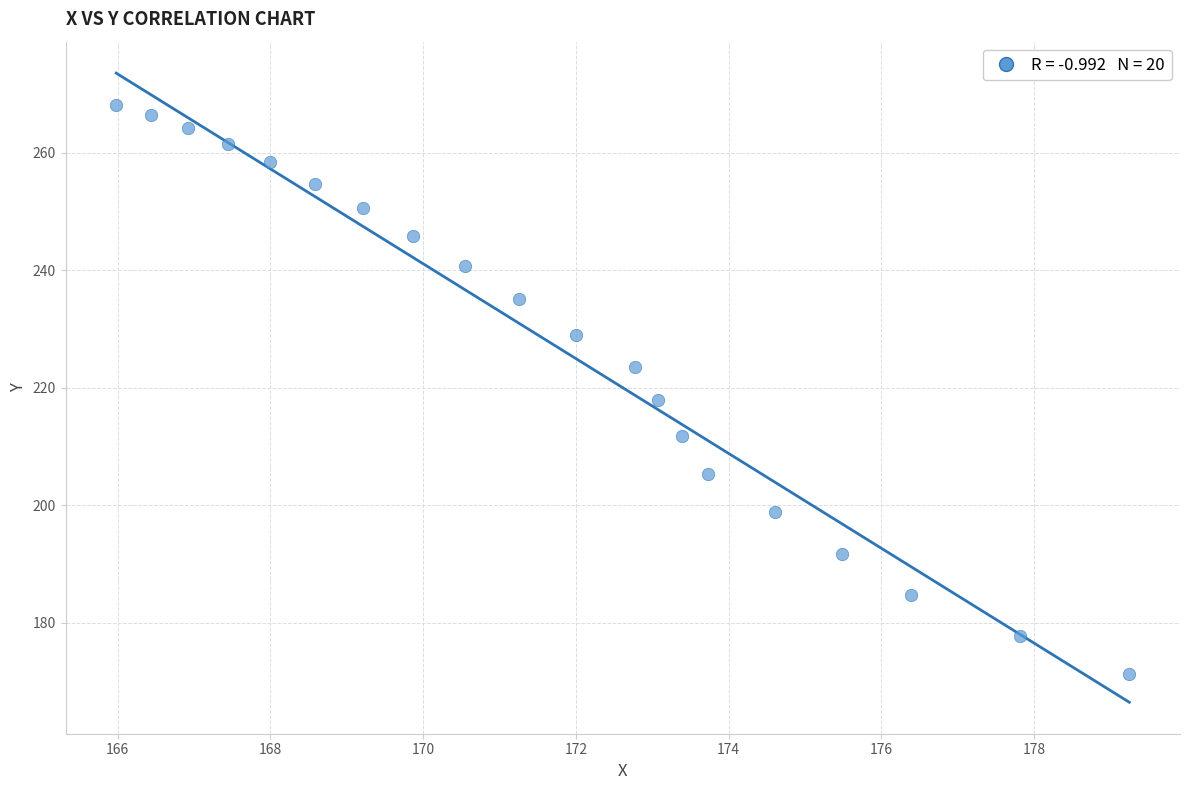

What is the range of X values (max minus min)?

13.3